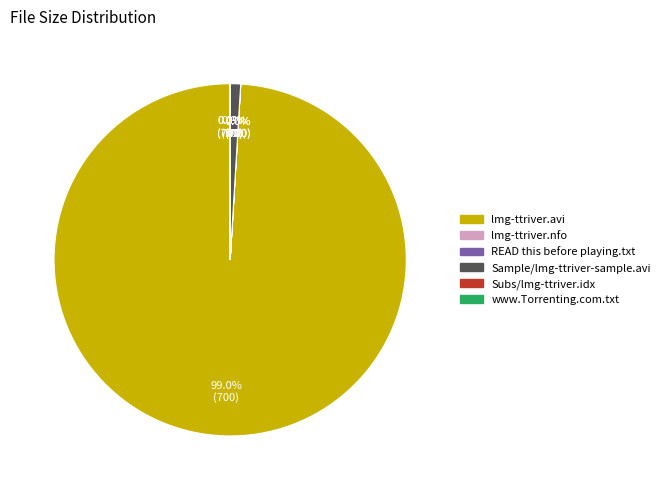

Does any single category account for the majority?

Yes